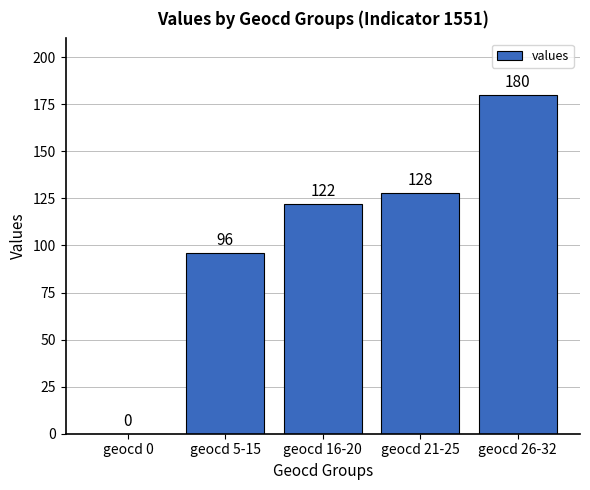

What is the sum of all values?

526